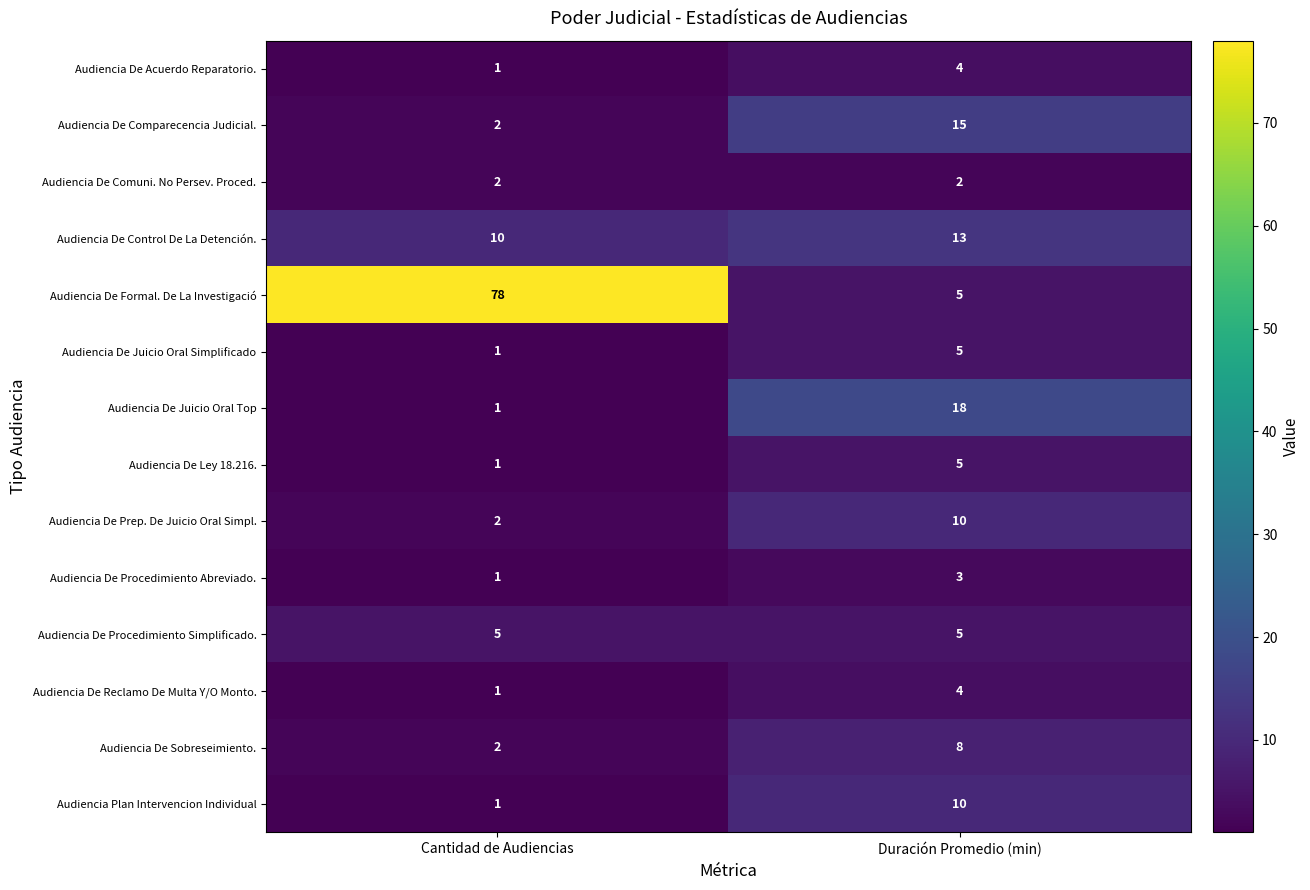

Which series changed the most between Cantidad de Audiencias and Duración Promedio (min)?

Audiencia De Formal. De La Investigació